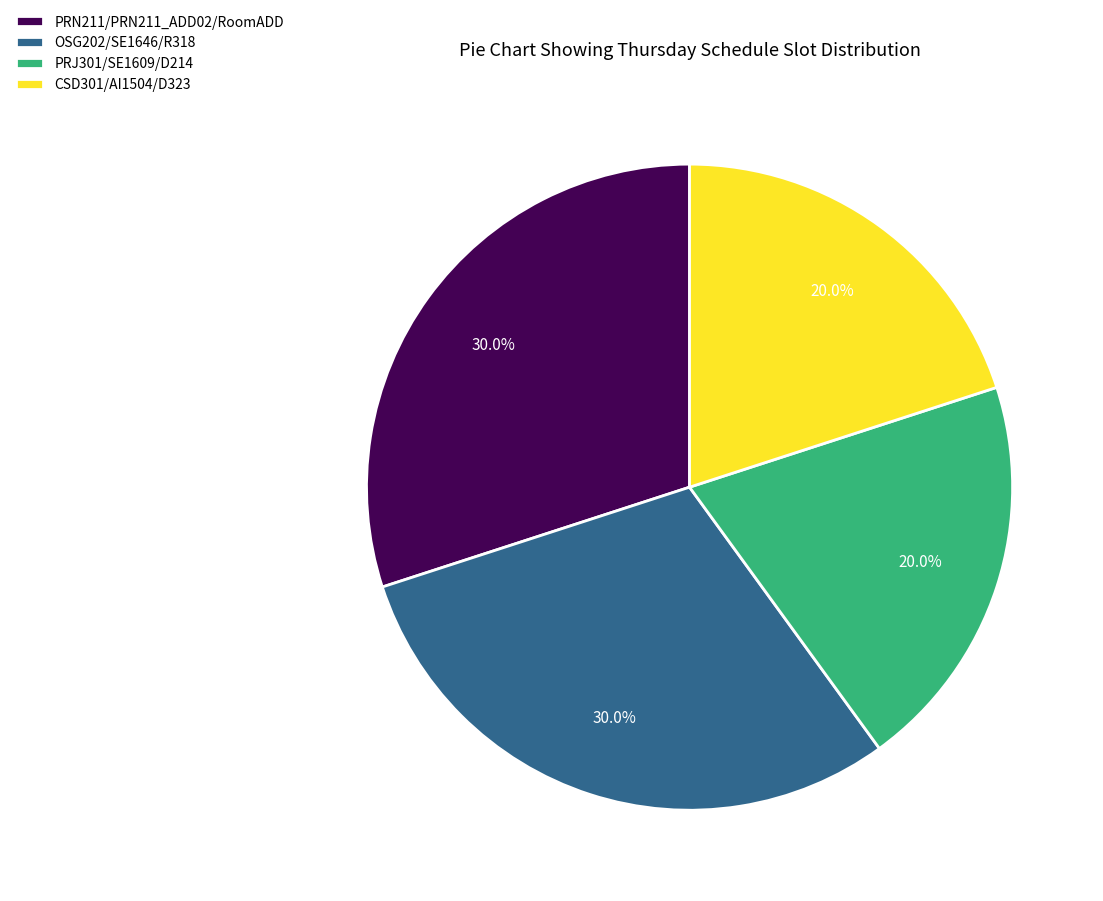

What portion of the pie excludes PRN211/PRN211_ADD02/RoomADD?

70.0%